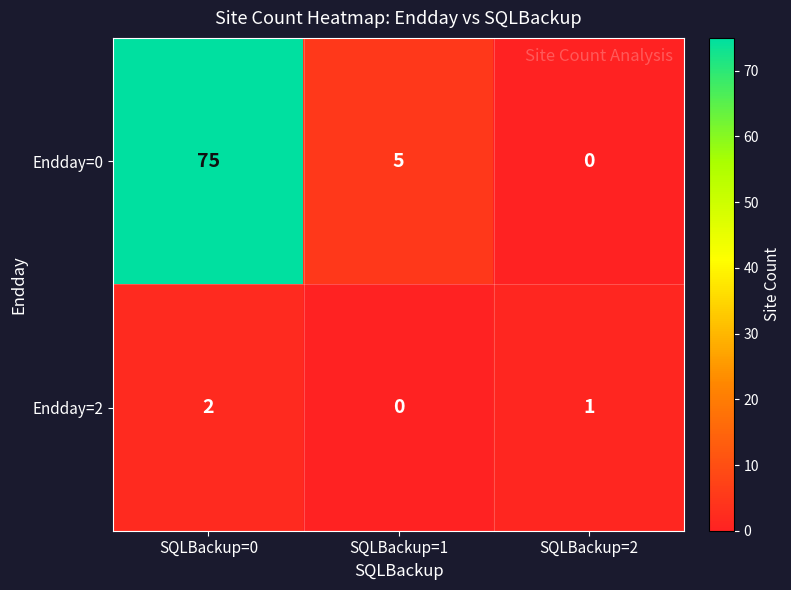

Count the number of categories in the chart.

3